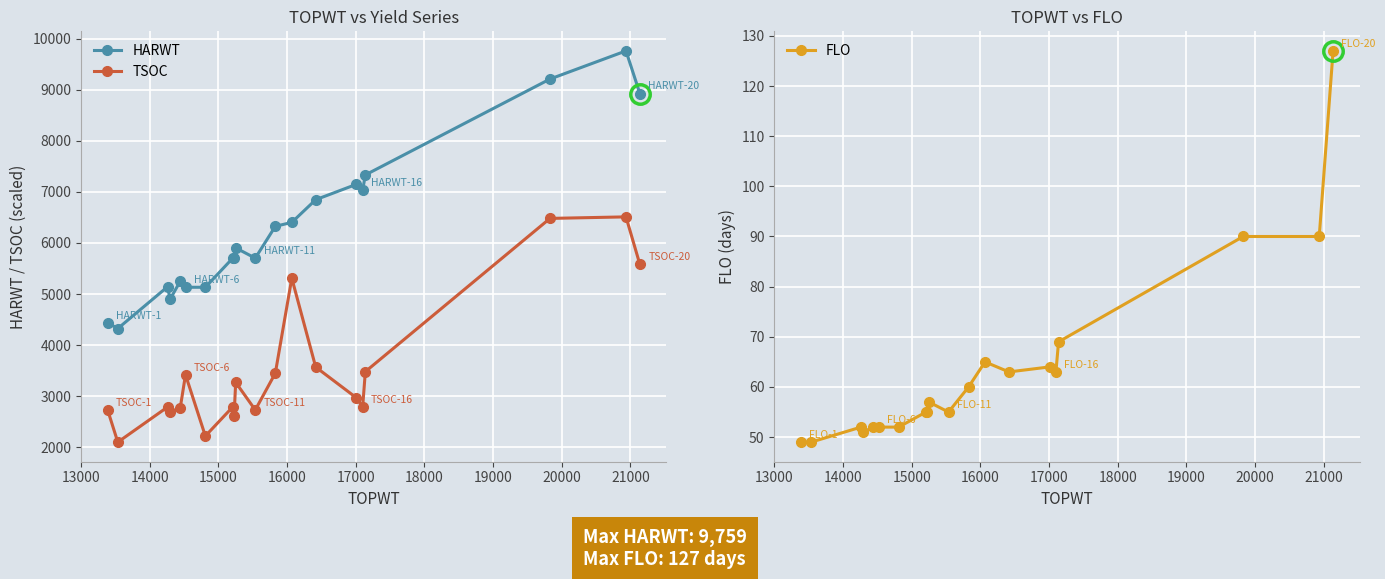

True or false: TSOC and HARWT cross at least once.

False